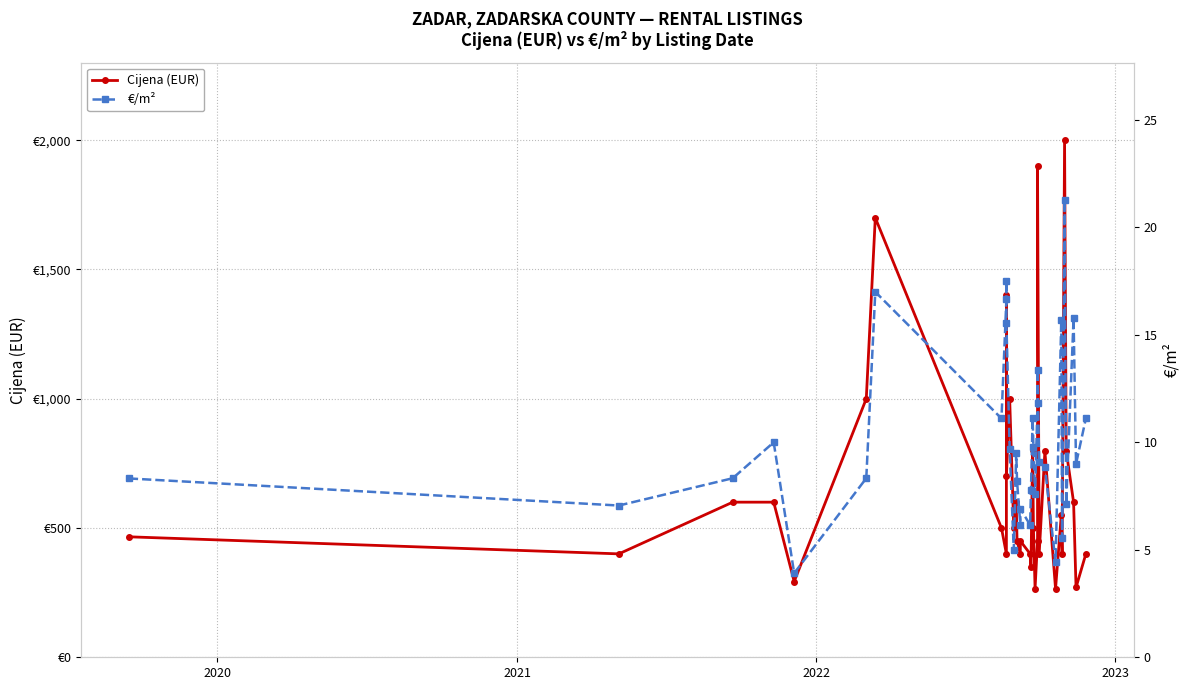

What is the average value of the €/m² series?

10.1